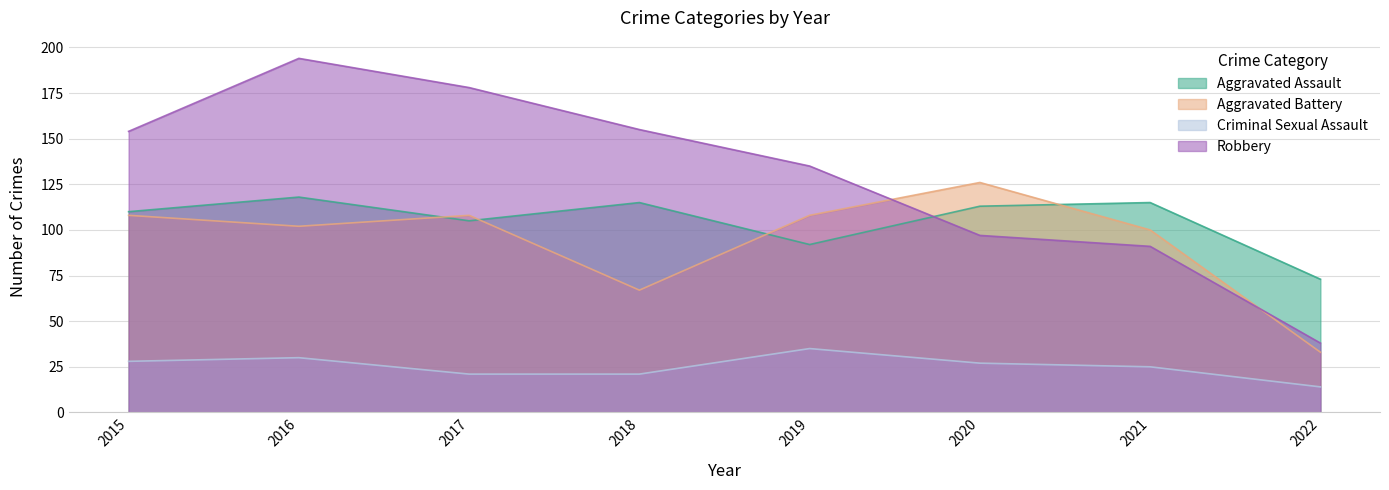

What is the difference between the highest and lowest values at 2018?

134